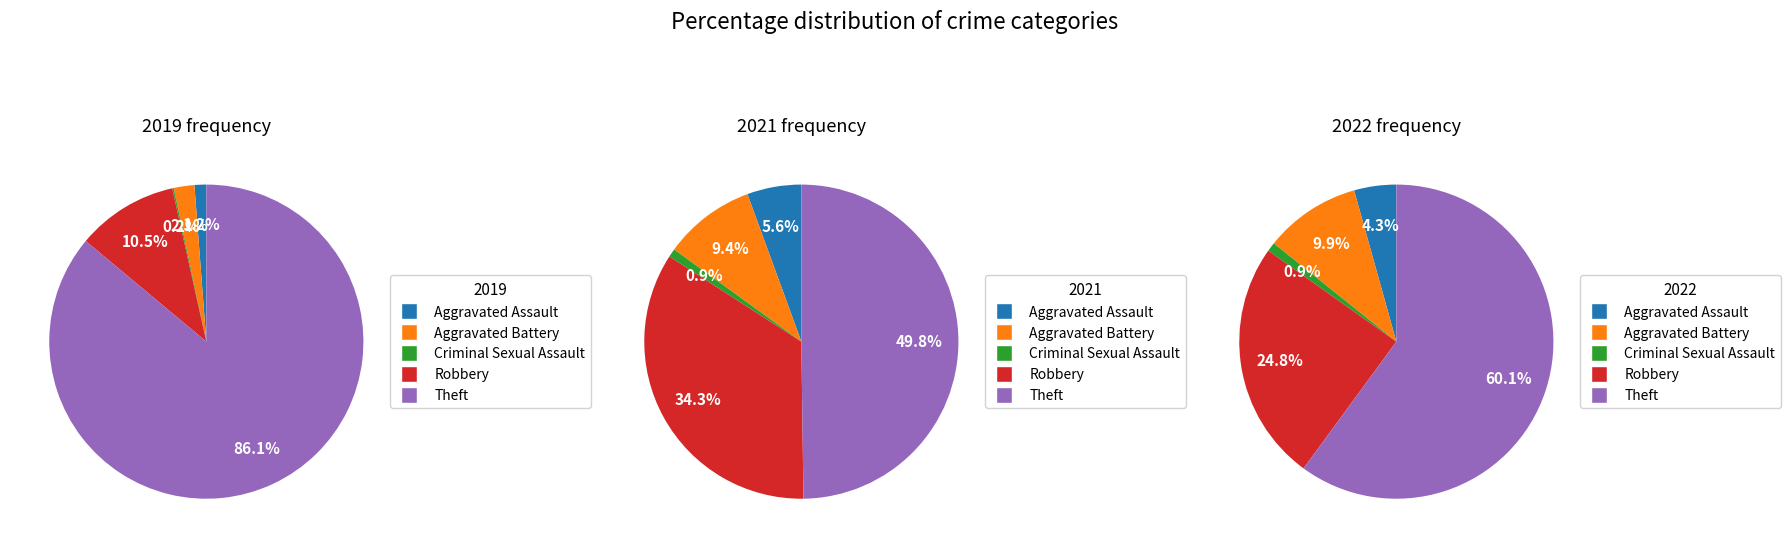

To the nearest percent, what is the combined percentage of values_2022 and 3?

40%